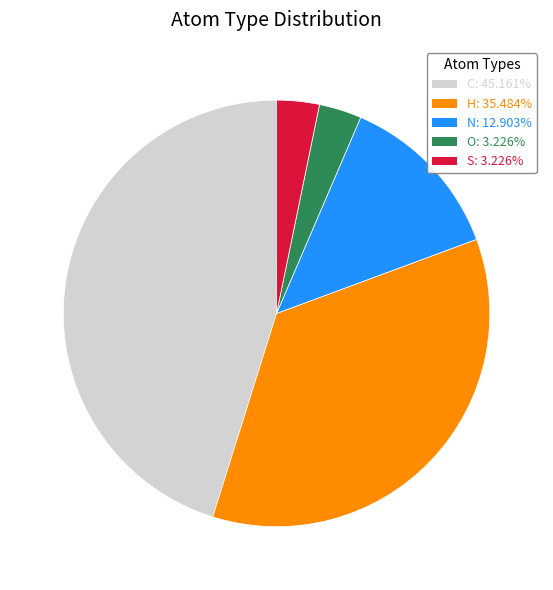

Do C and N together represent more than half of the pie?

Yes